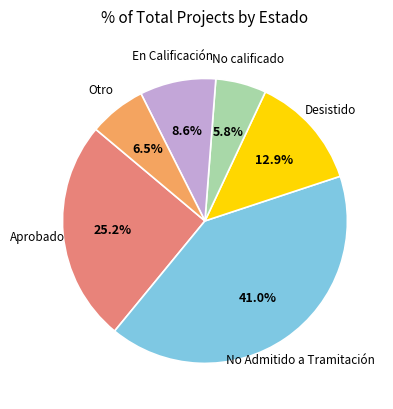

Count the number of slices in the pie.

6